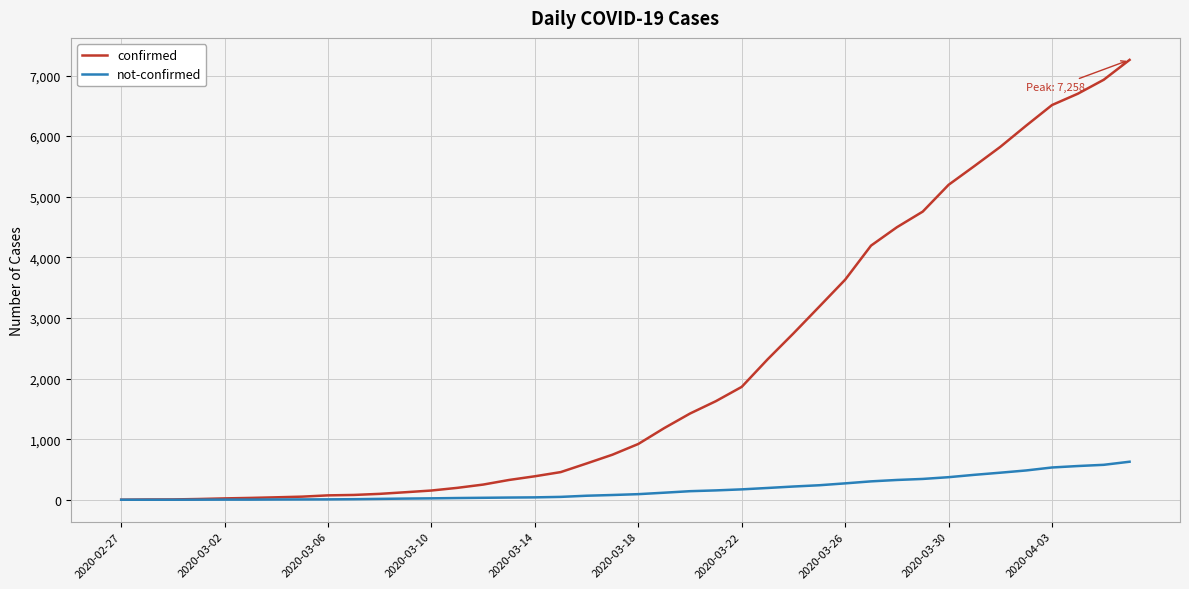

What is the greatest value displayed?

7258